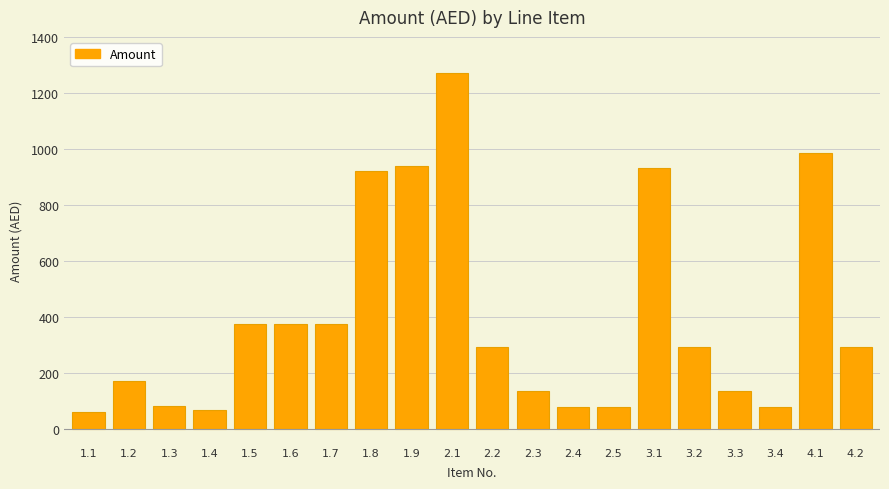

What is the minimum value shown in the chart?

61.0